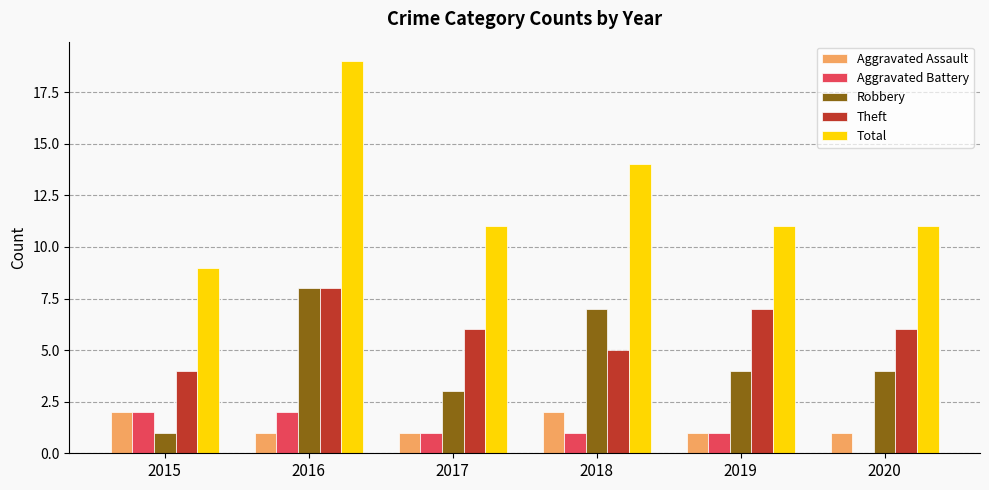

How many groups of bars are there?

6